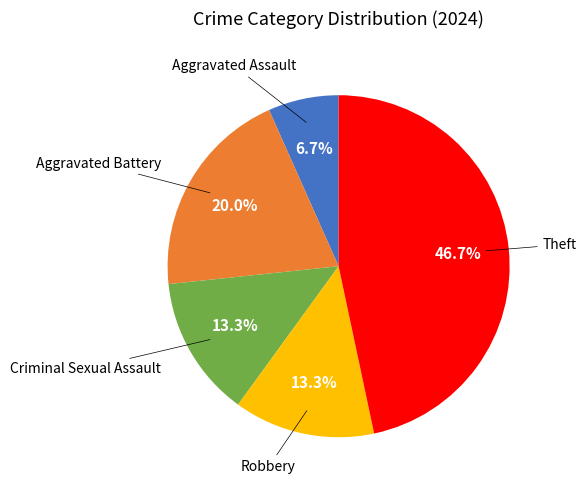

Is there a majority slice in this chart?

No